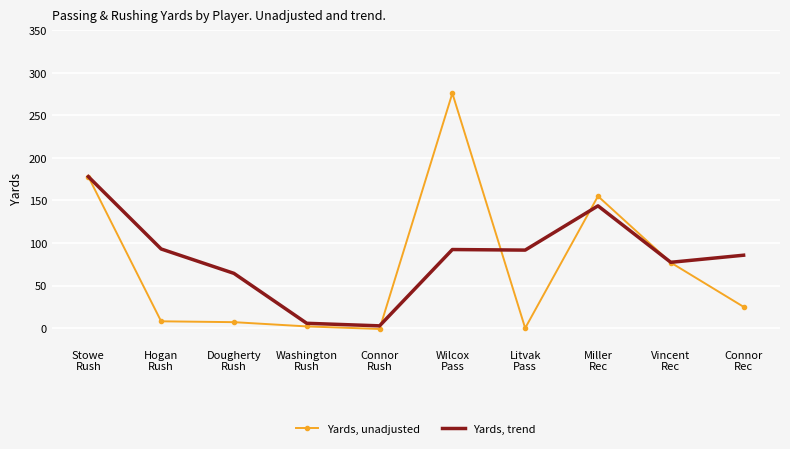

At which label does Yards, trend reach its minimum?

Connor
Rush